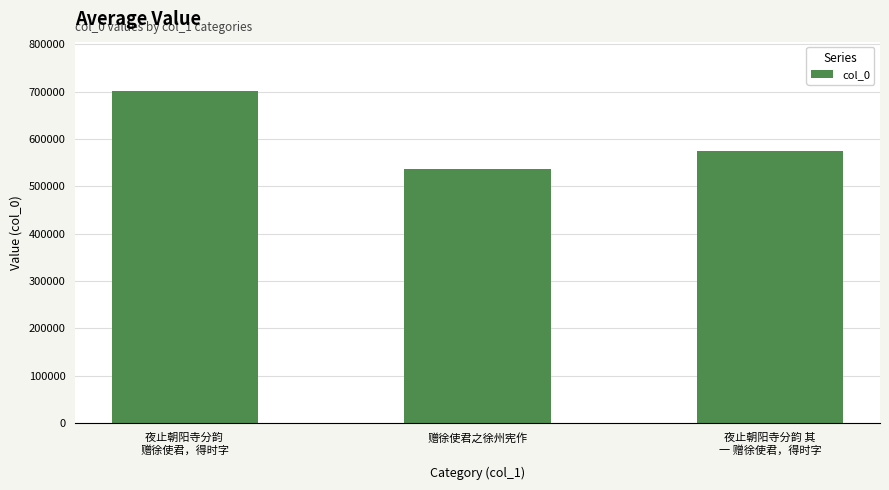

True or false: the data shows 117965 at 赠徐使君之徐州宪作.

False